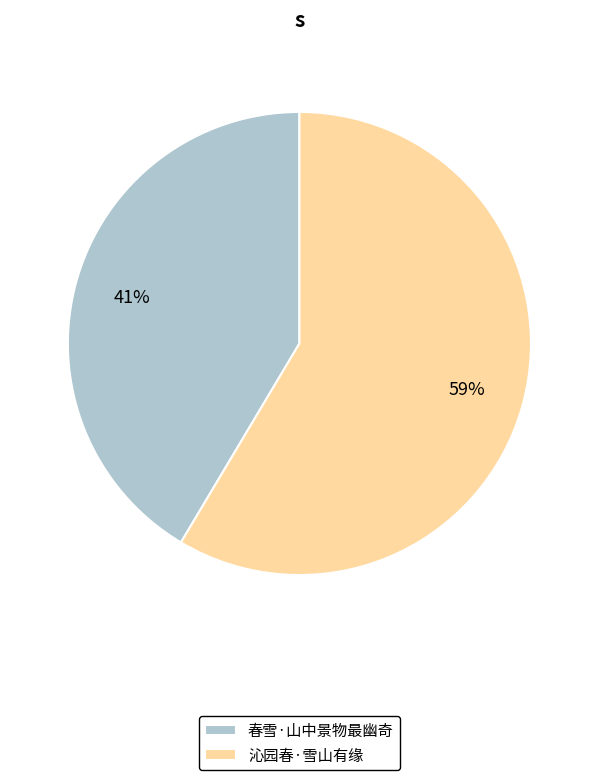

True or false: 沁园春·雪山有缘 accounts for 59% of the total.

True